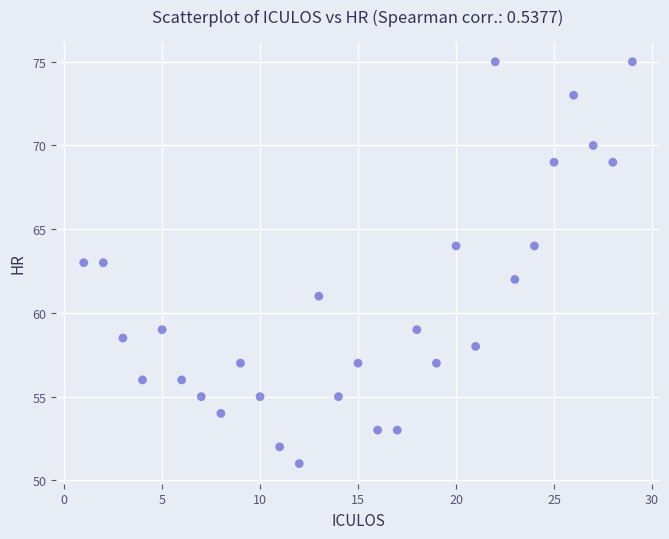

What is the range of X values (max minus min)?

28.0